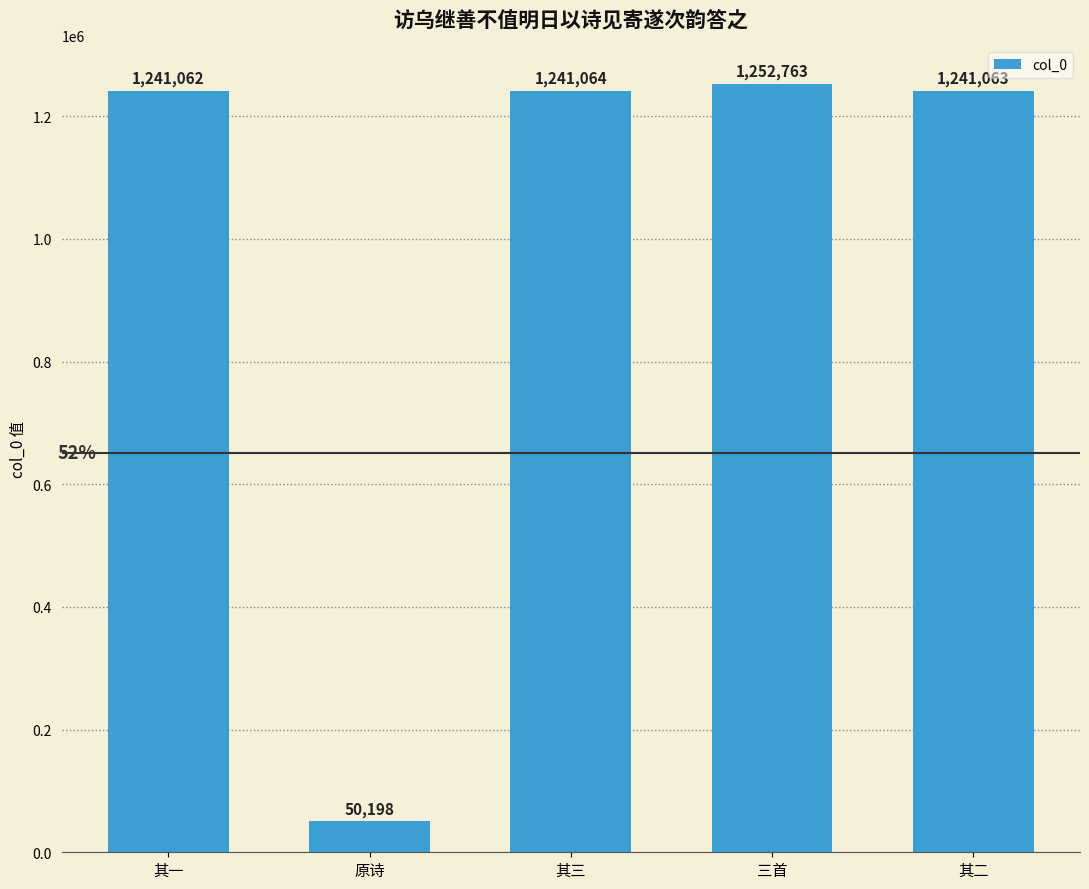

Where does the data first go above 1241063?

其三